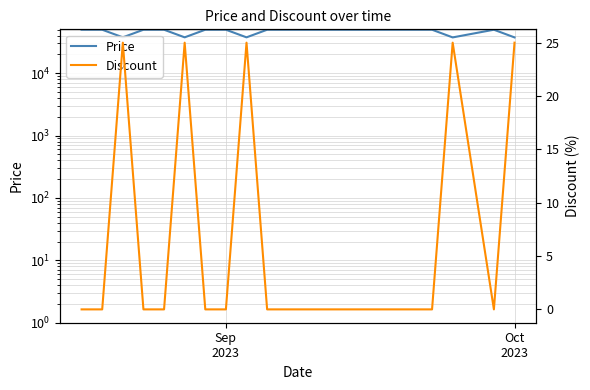

Is the value of Discount at 10 greater than the value of Price at Oct
2023?

No